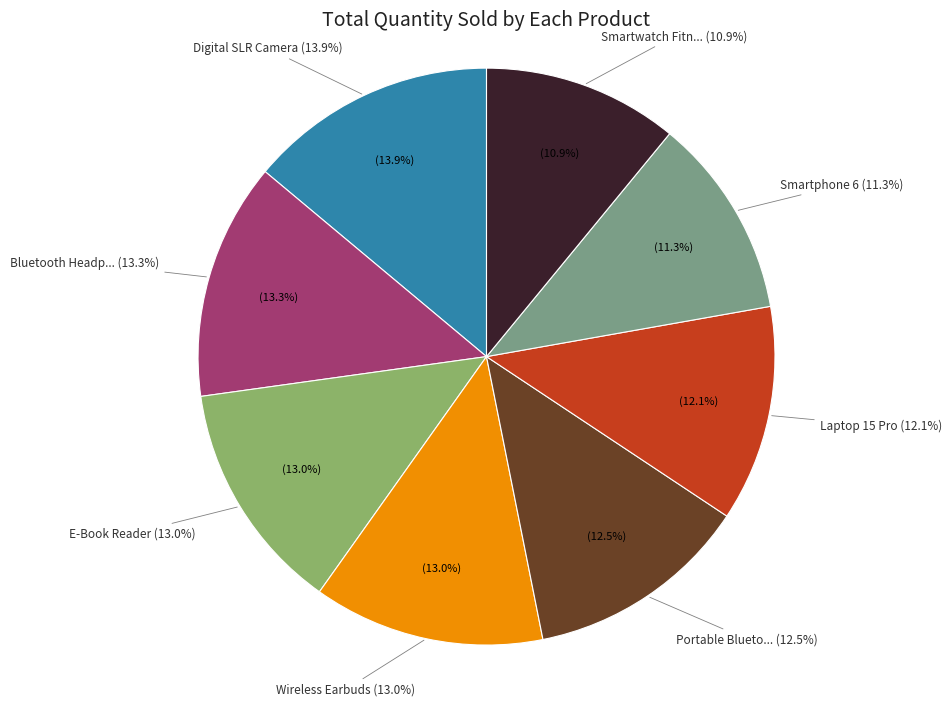

Count the number of slices in the pie.

8